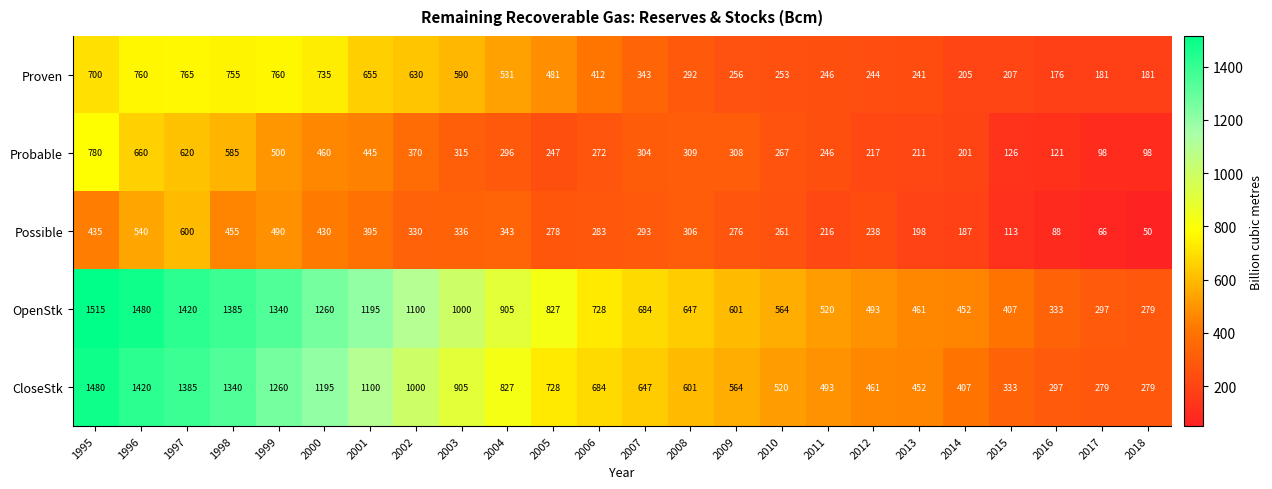

Between 1999 and 2016, which series saw the biggest shift?

OpenStk